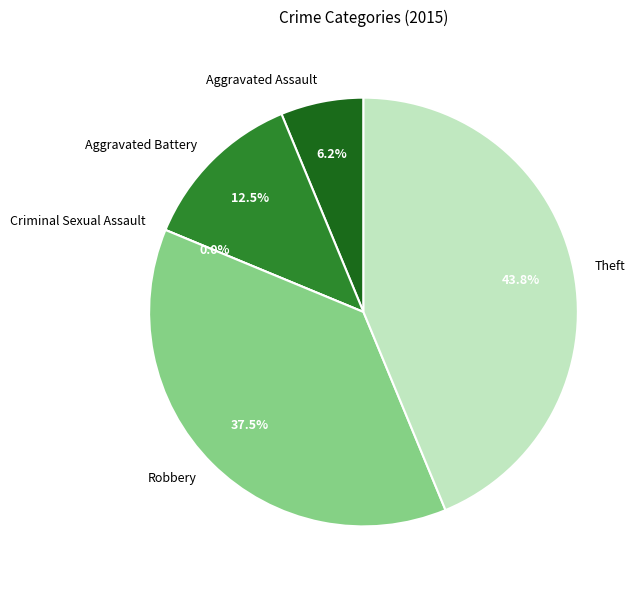

To the nearest percent, what percentage of the pie is Robbery?

38%